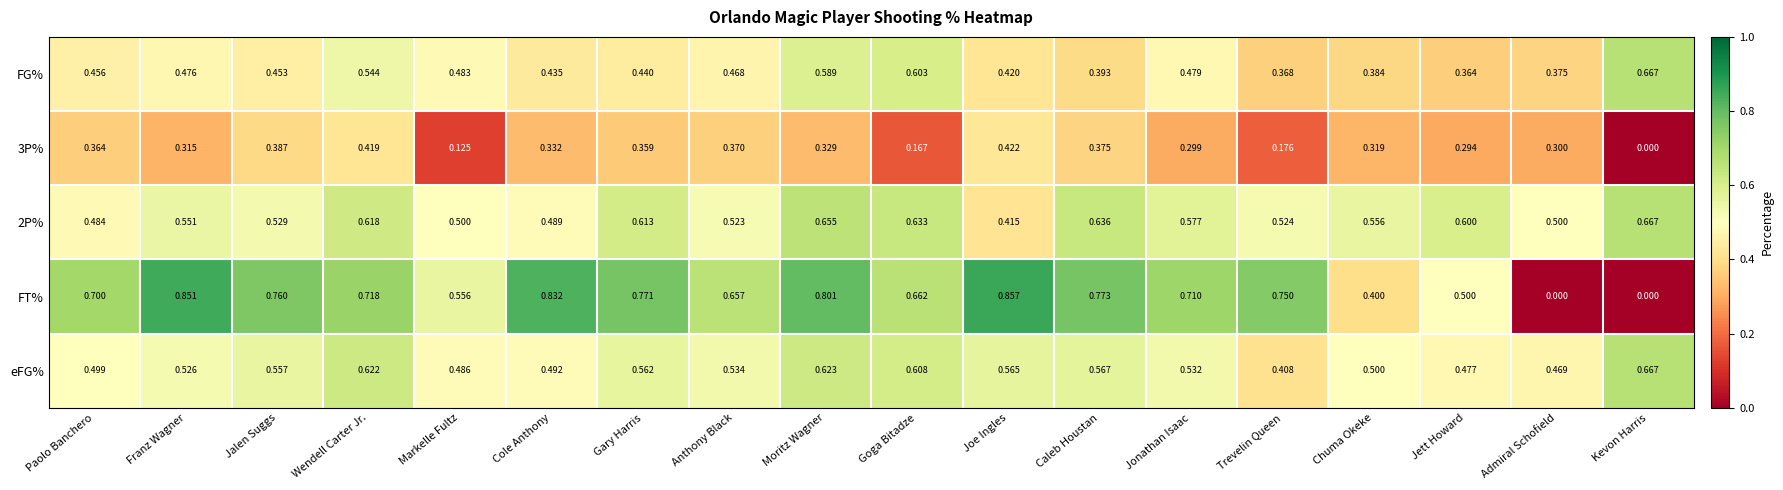

At which label does 2P% reach its peak?

Kevon Harris